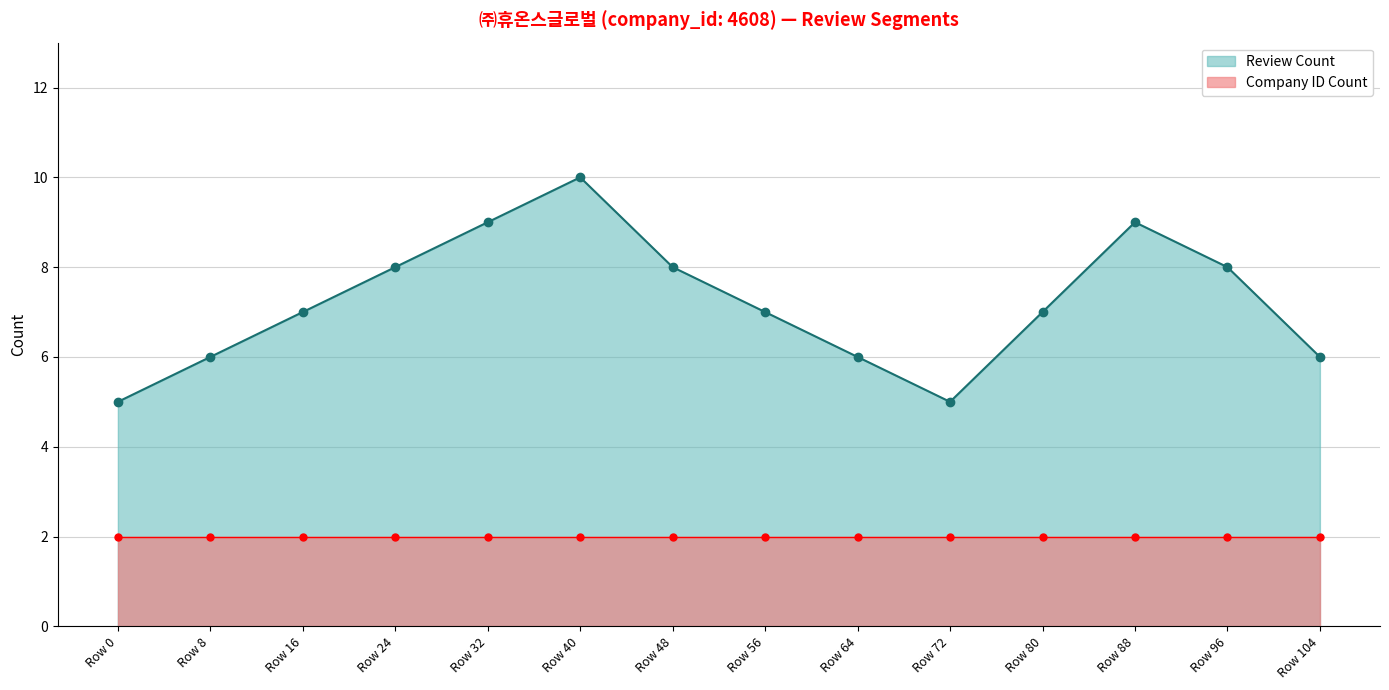

What is the maximum value shown in the chart?

10